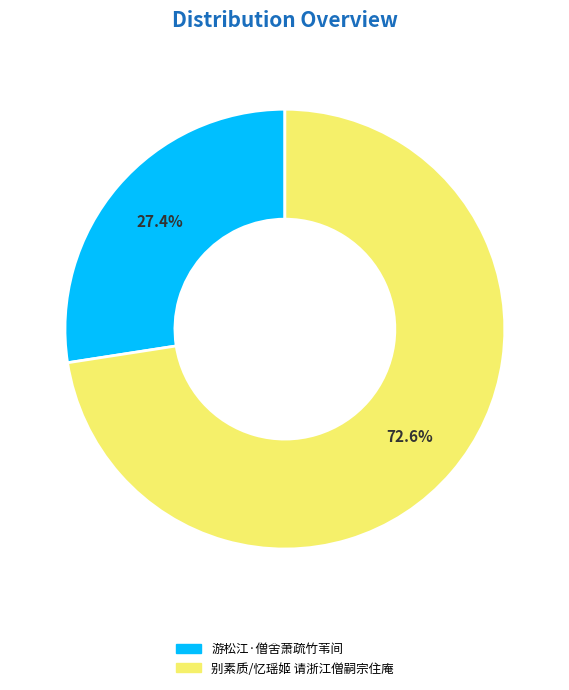

How many segments does this pie chart have?

2